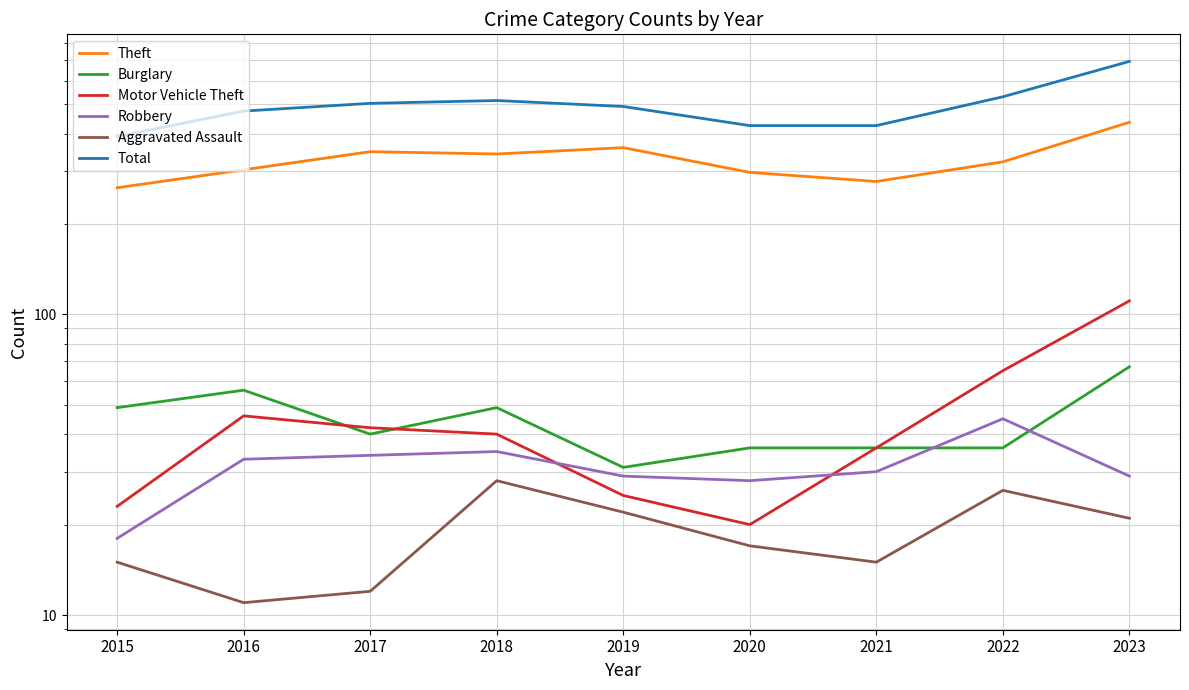

Reading left to right, transcribe all the data shown in this chart.

Theft: 264	303	348	342	359	297	277	322	436
Burglary: 49	56	40	49	31	36	36	36	67
Motor Vehicle Theft: 23	46	42	40	25	20	36	65	111
Robbery: 18	33	34	35	29	28	30	45	29
Aggravated Assault: 15	11	12	28	22	17	15	26	21
Total: 391	475	504	515	492	425	425	530	695